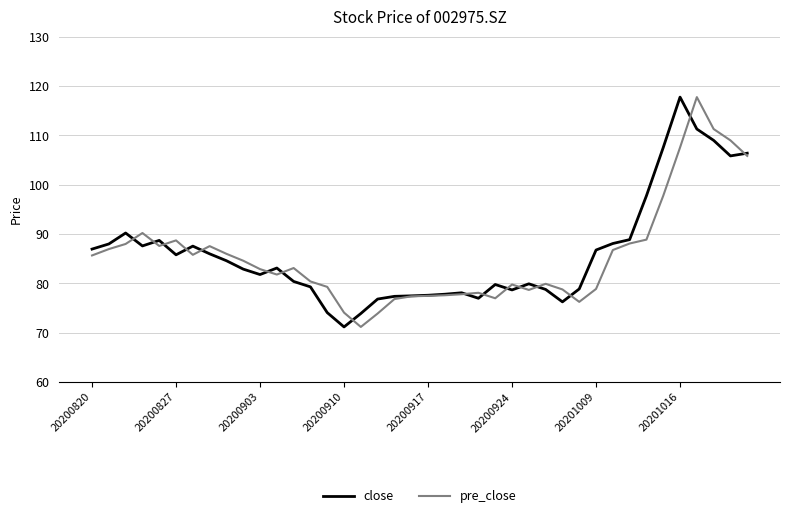

At how many categories does at least one series exceed 95?

7